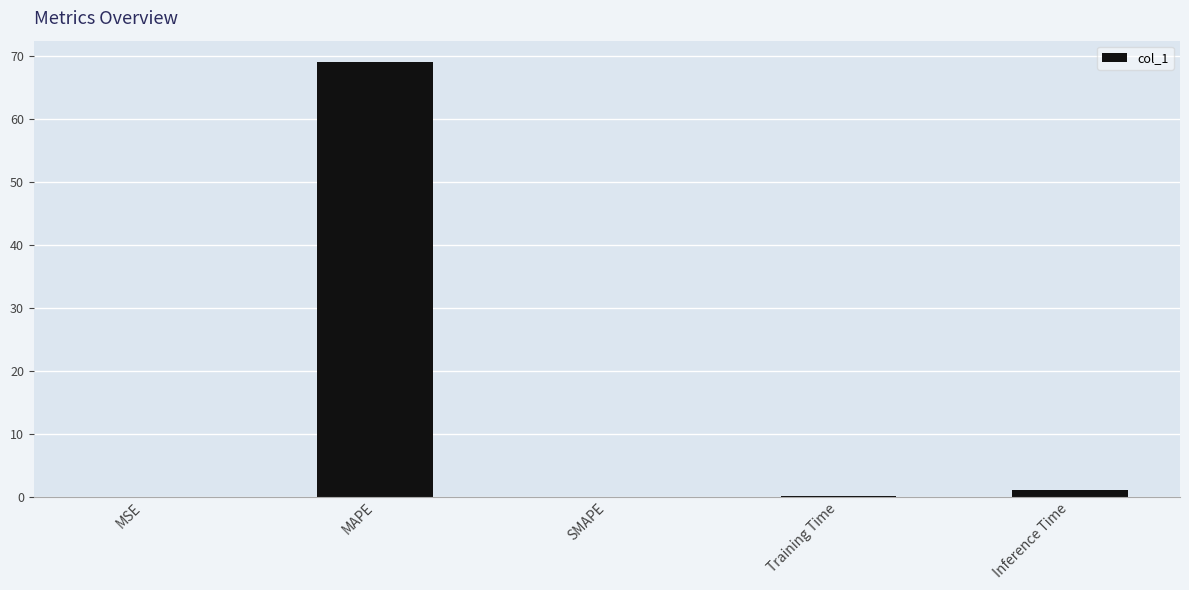

How many series are shown in this chart?

1